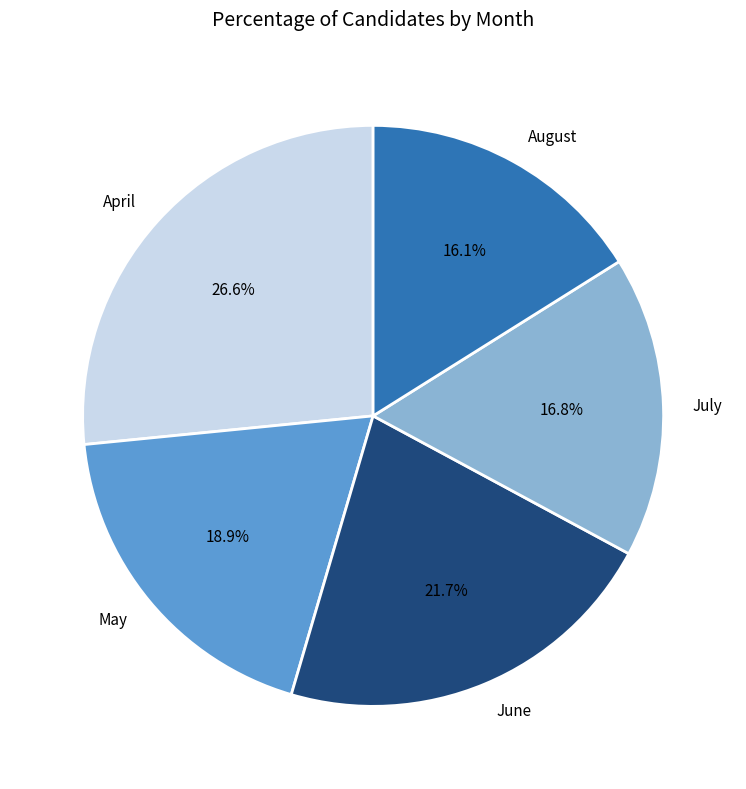

What percentage is NOT represented by July?

83.2%